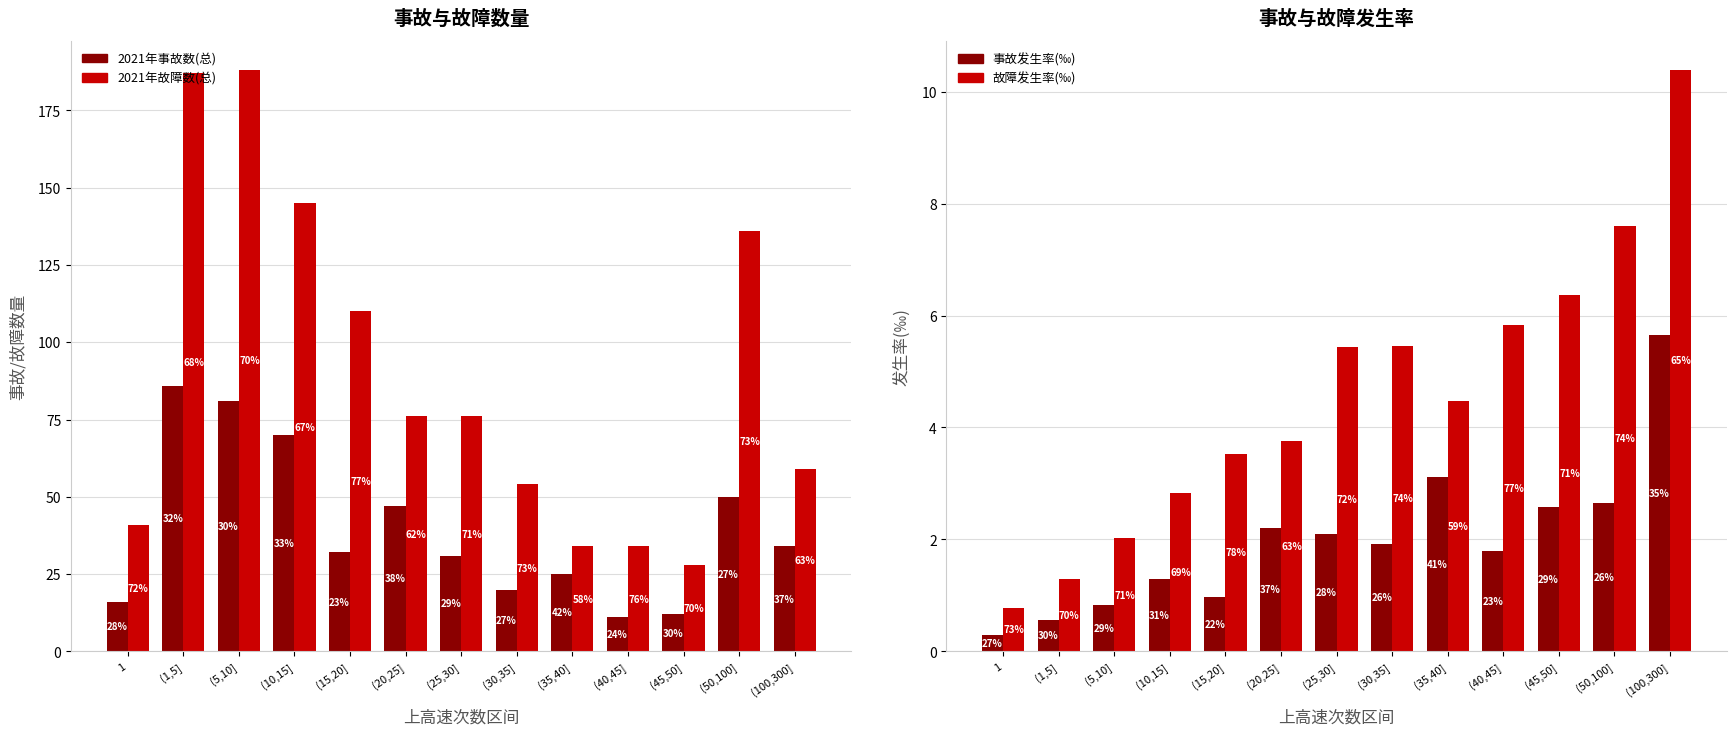

What is the label of the 12th bar from the right?

(1,5]